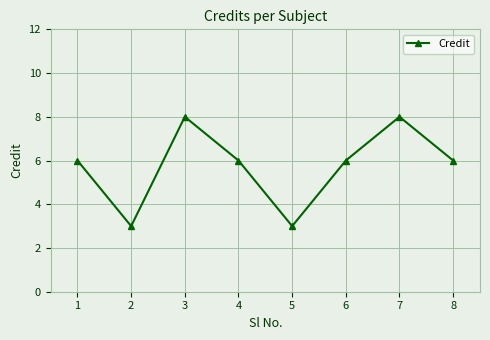

What is the difference between the maximum and minimum values?

5